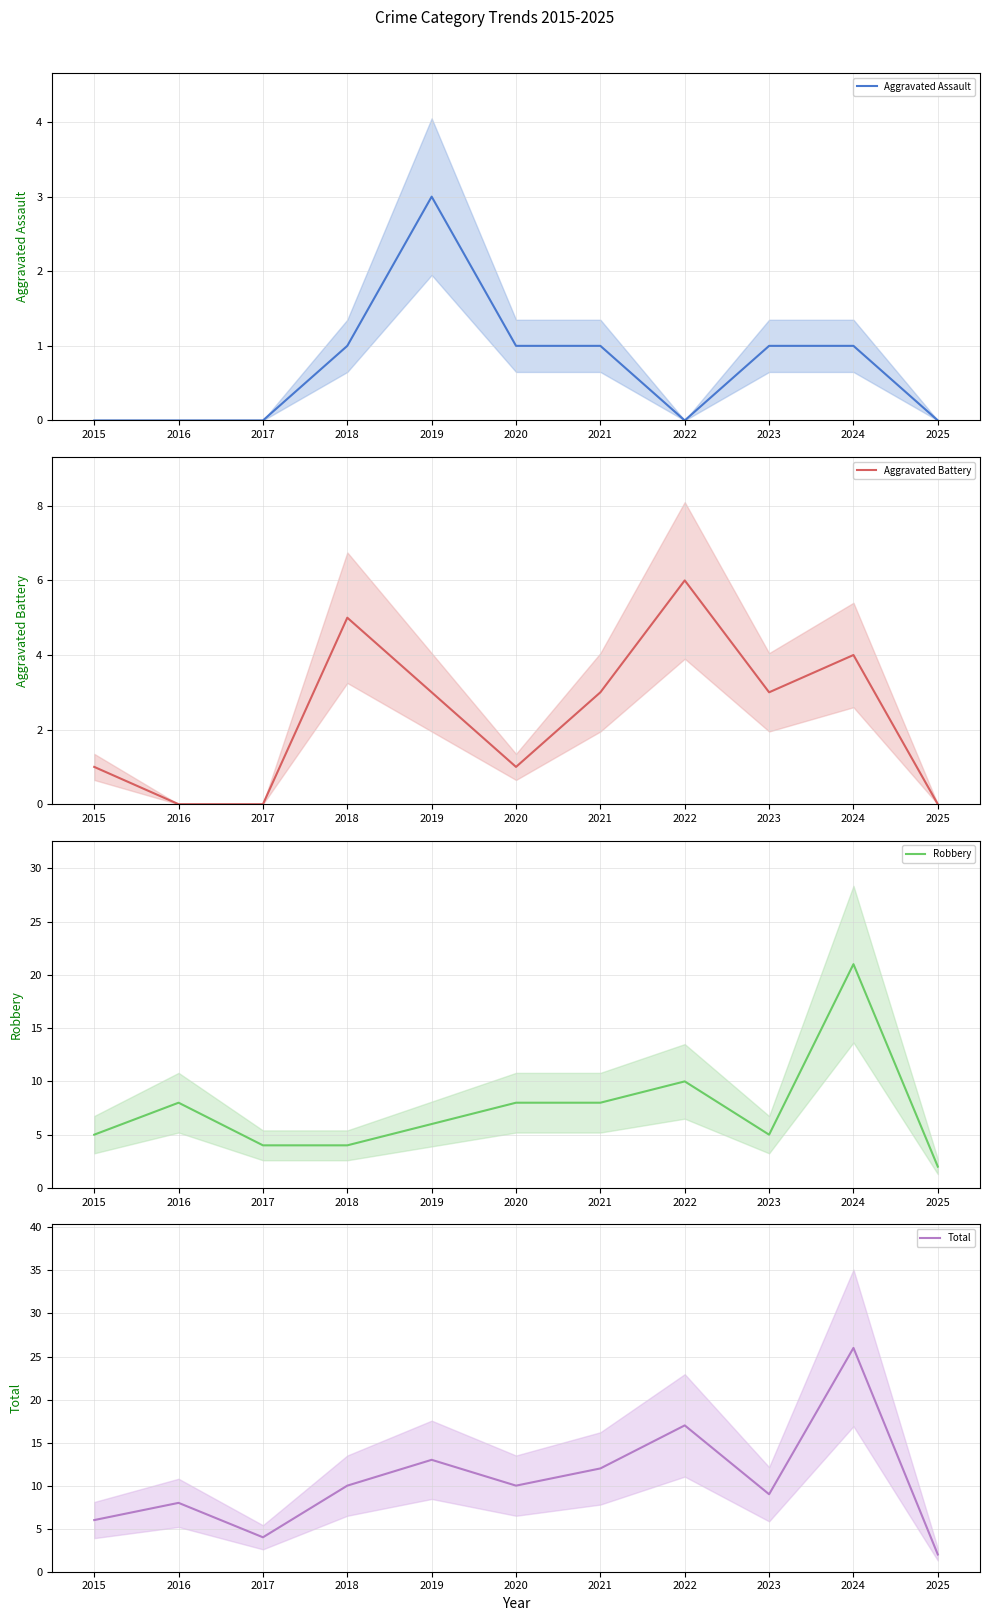

At which label does Robbery first exceed 6?

2016